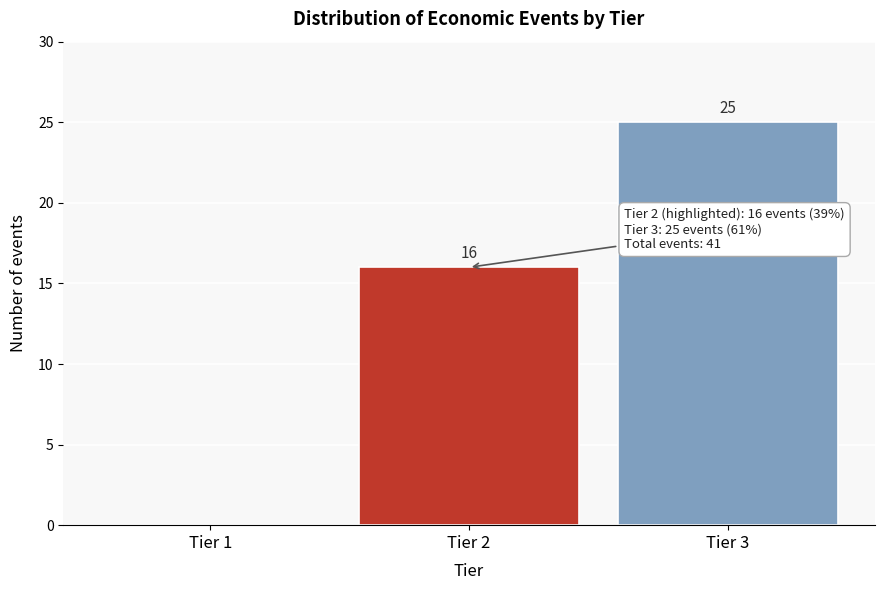

Reading left to right, extract all data points from this chart.

Tier 1=0	Tier 2=16	Tier 3=25